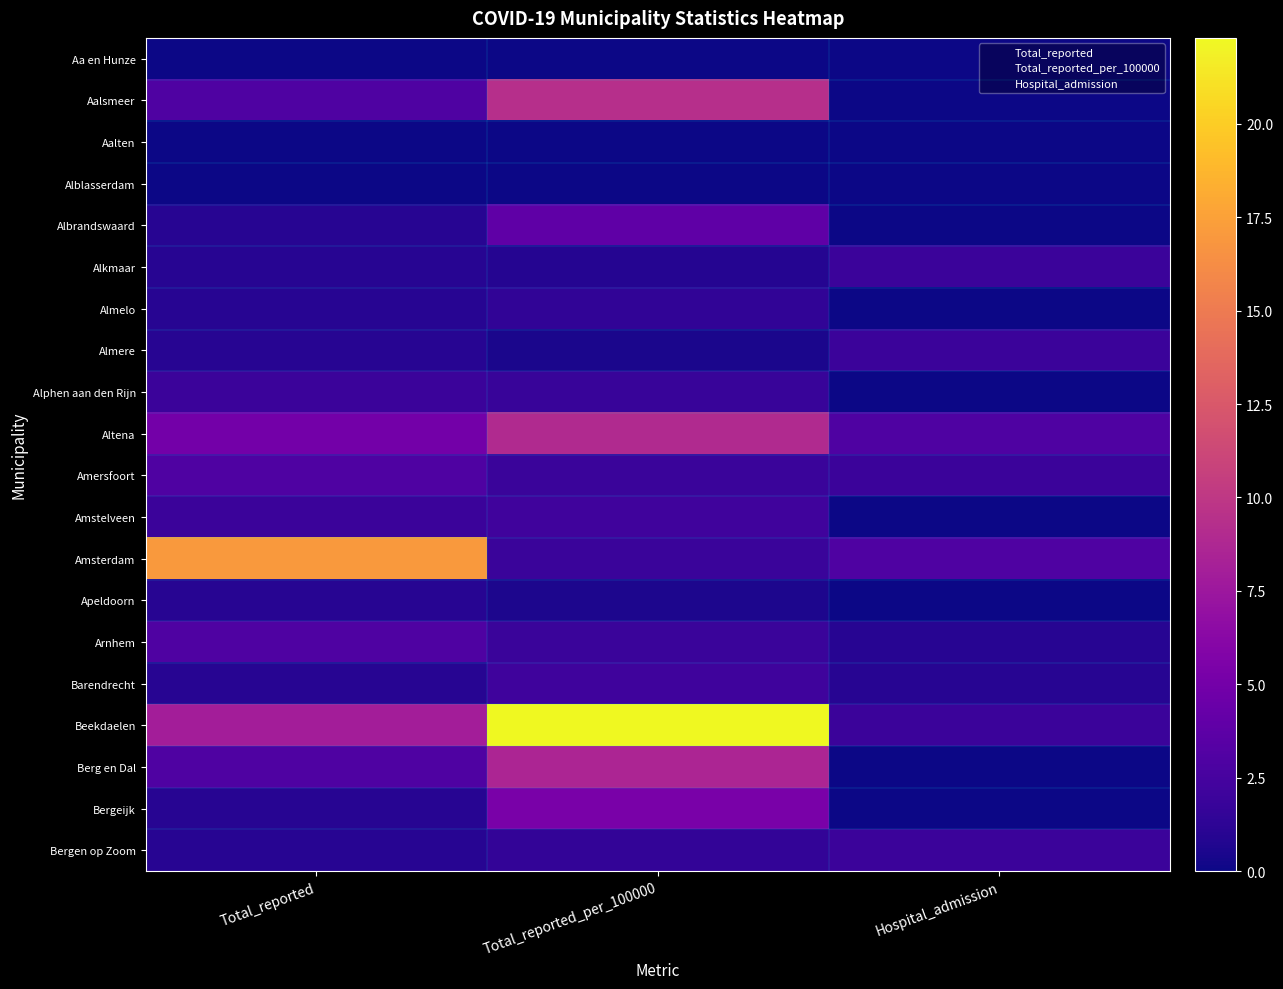

Which series has the widest spread of values?

Beekdaelen